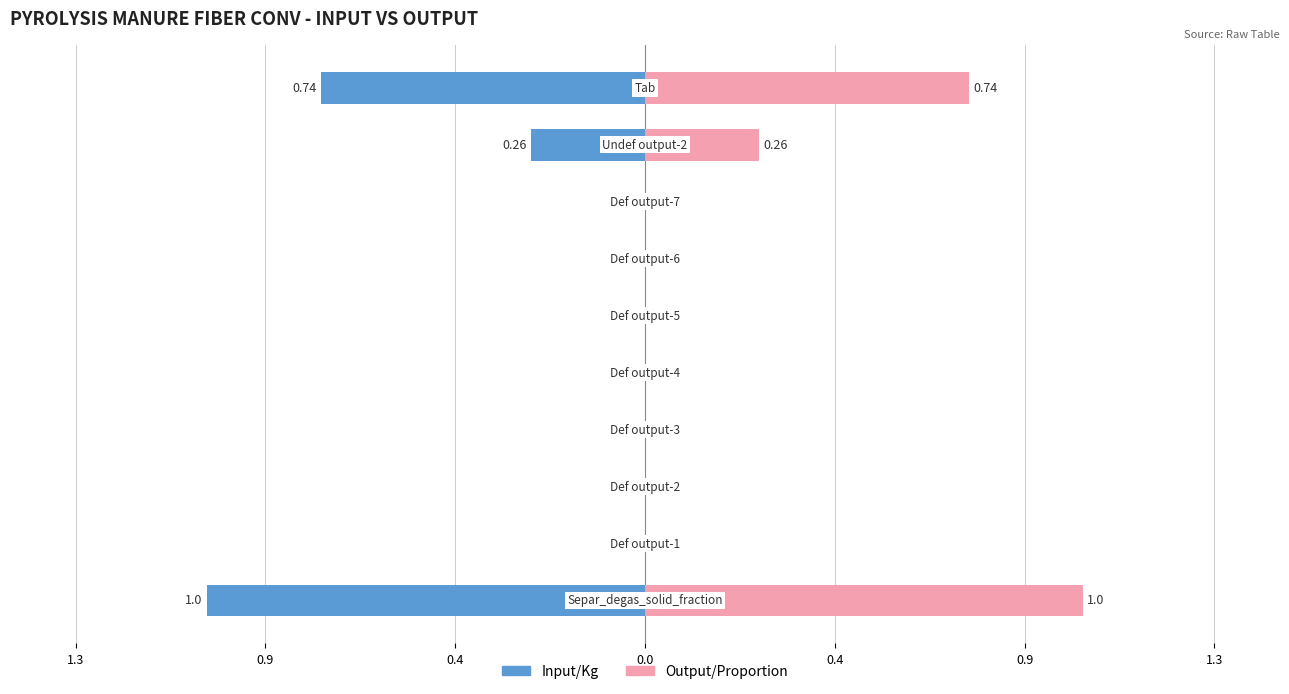

How many bars are there in each group?

2